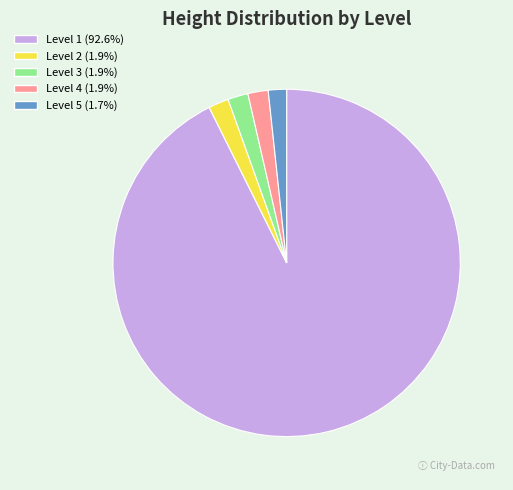

The Level 4 slice represents 2% of the pie. True or false?

True